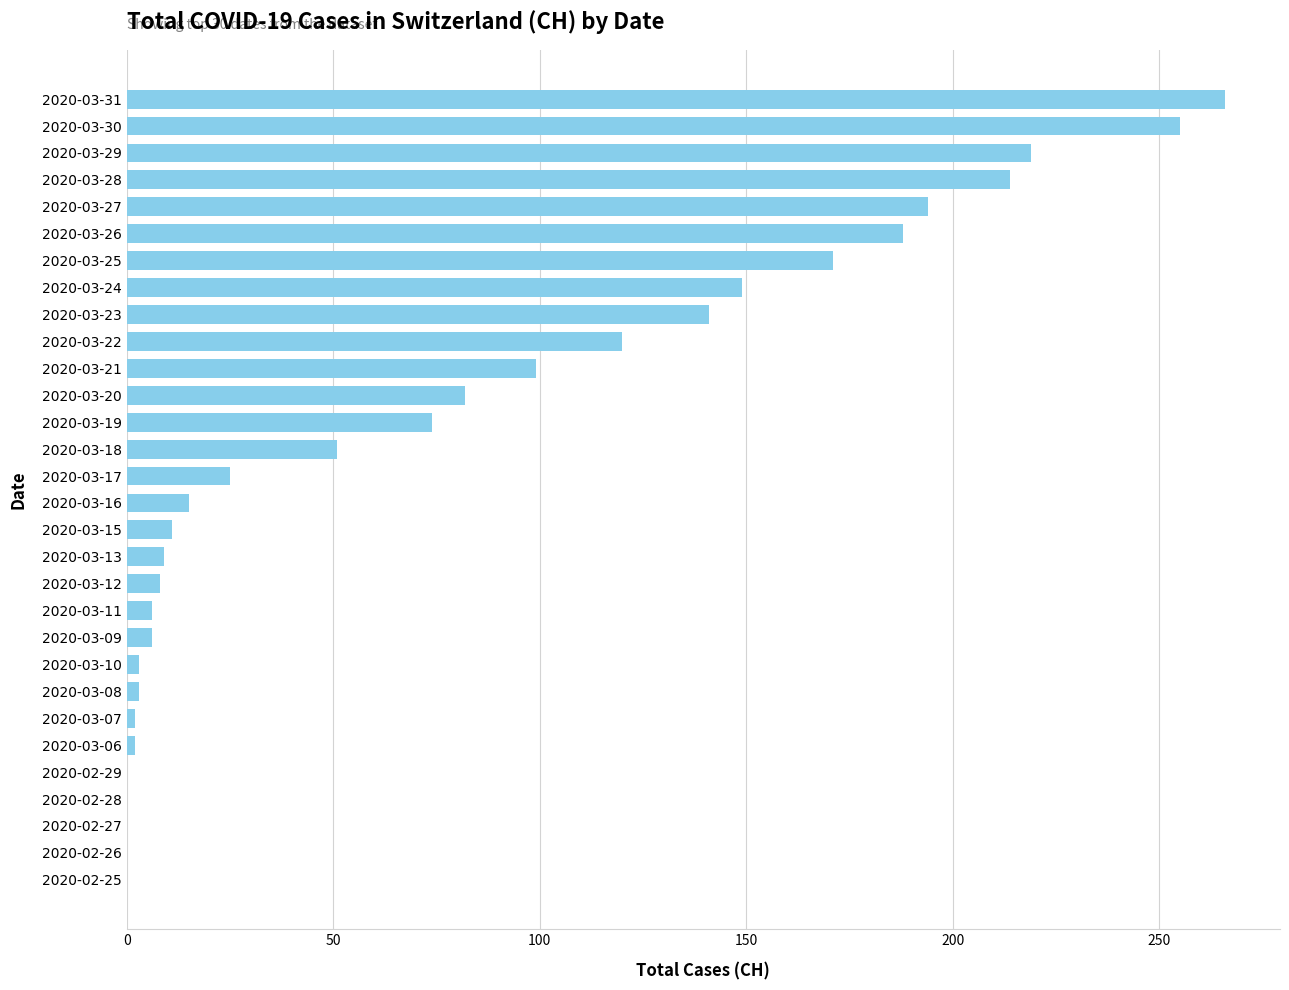

What is the greatest value displayed?

266